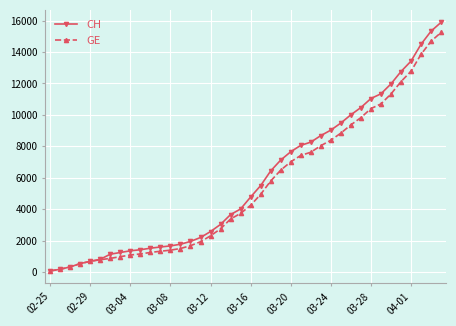

Which series has the largest range (max minus min)?

CH